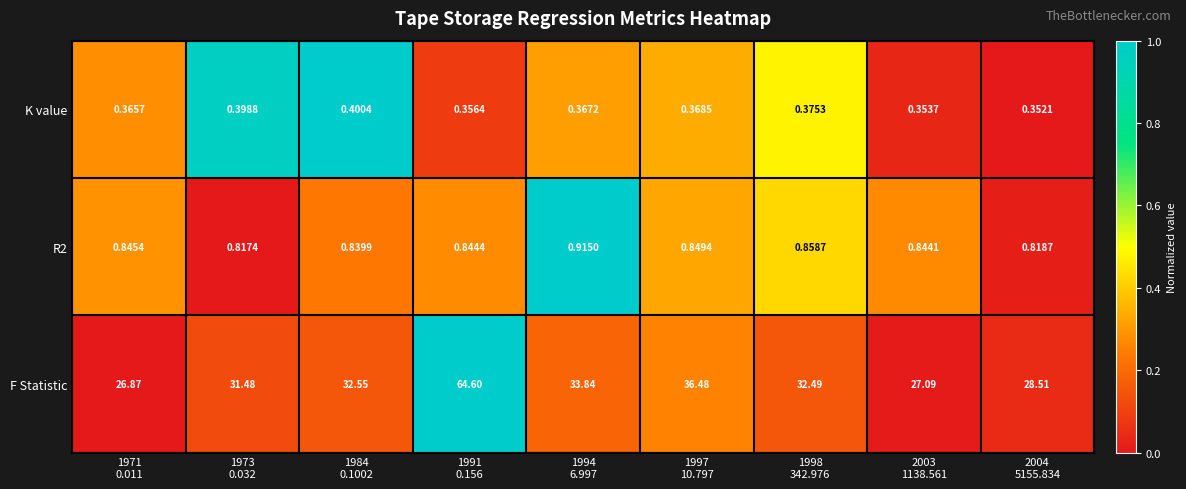

List the series in order of their peak value, highest first.

F Statistic, R2, K value